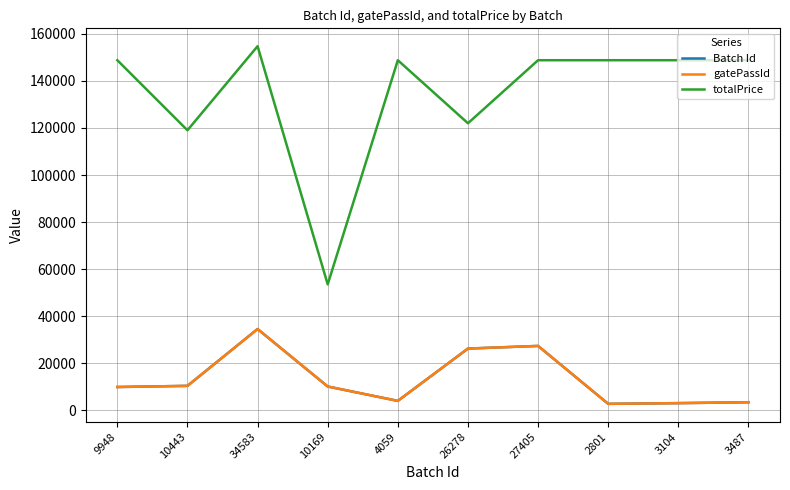

Does the chart have visible grid lines?

Yes